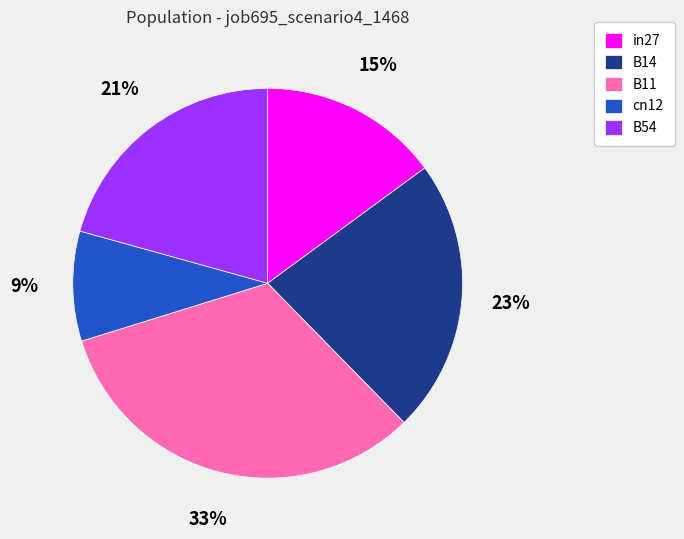

What percentage is the in27 slice, to the nearest percent?

15%